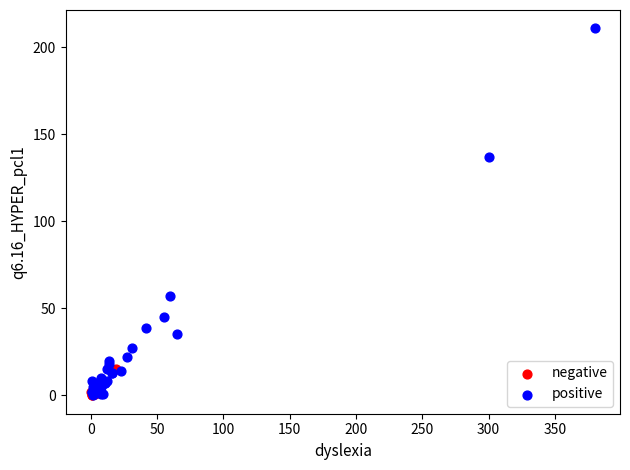

Which series has the widest spread of Y values?

positive